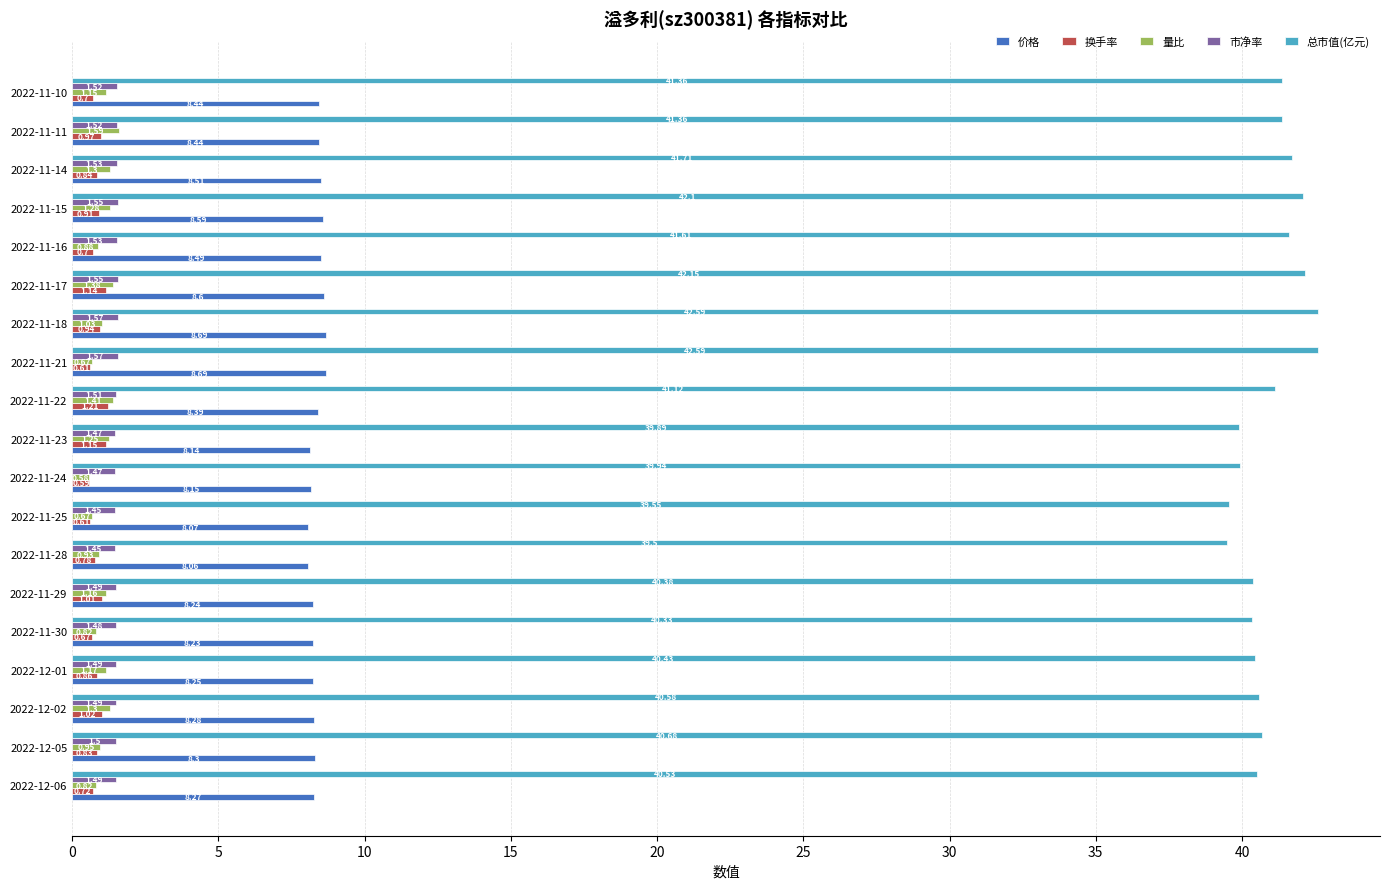

List the series in order of their peak value, lowest first.

换手率, 市净率, 量比, 价格, 总市值(亿元)